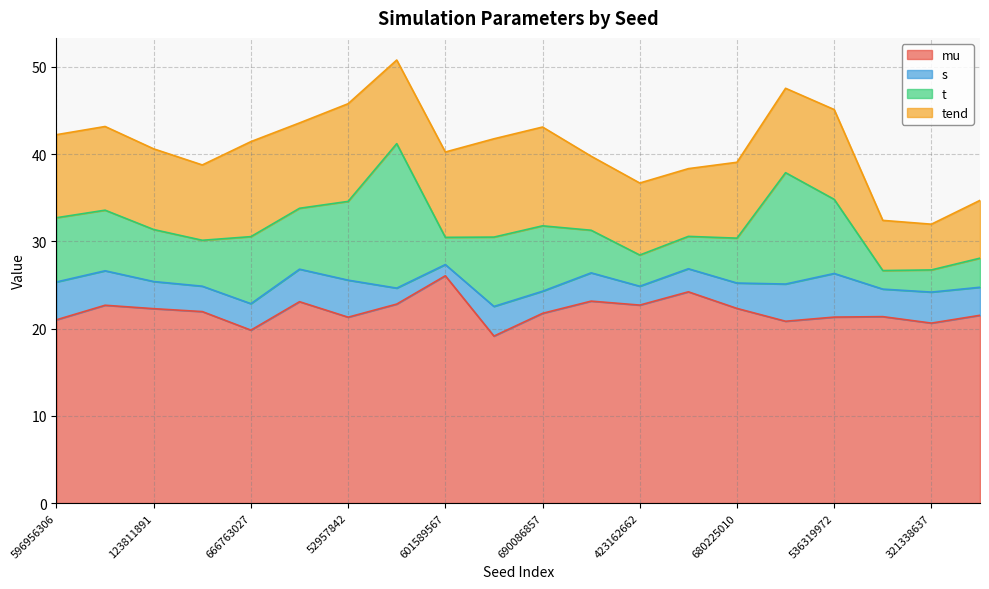

What is the label of the 16th point from the right?

666763027